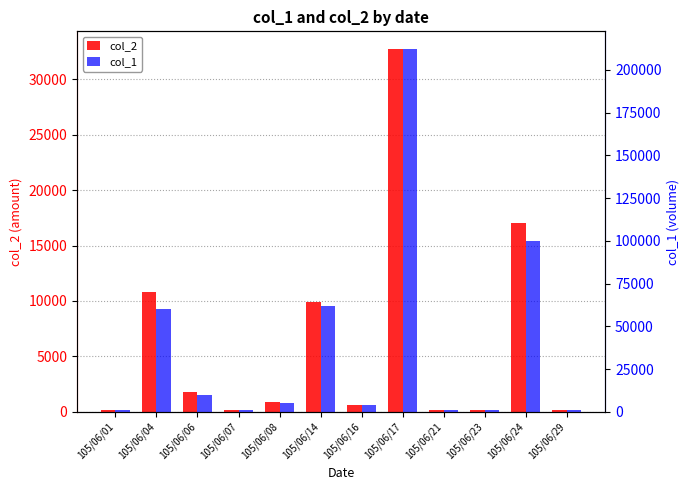

Rank the series by their maximum value, from highest to lowest.

col_1, col_2